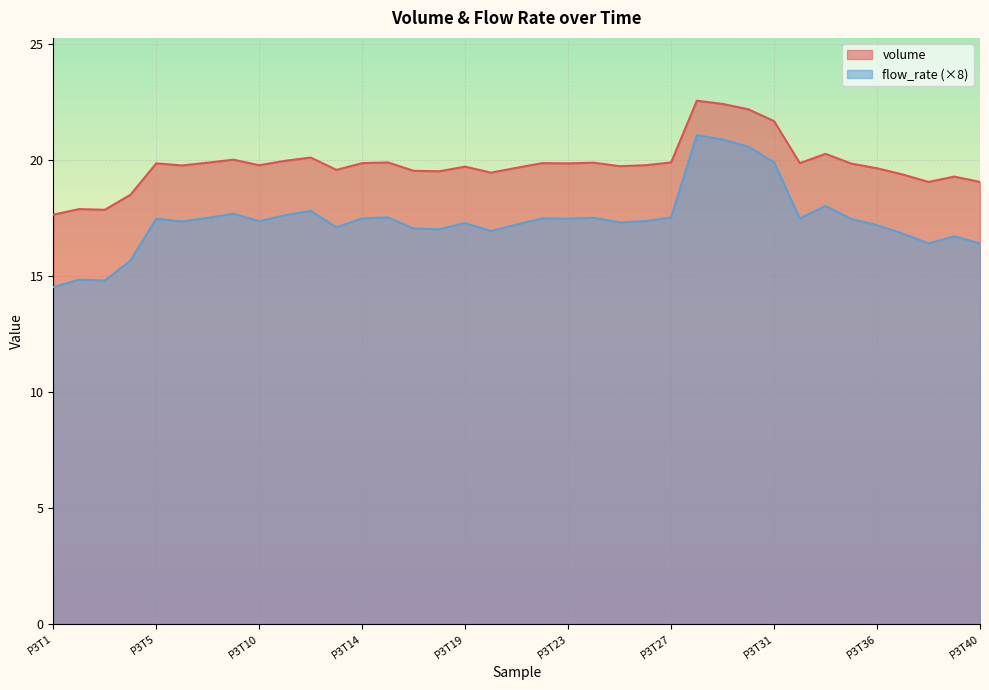

Where does the volume series first go above 19?

P3T5